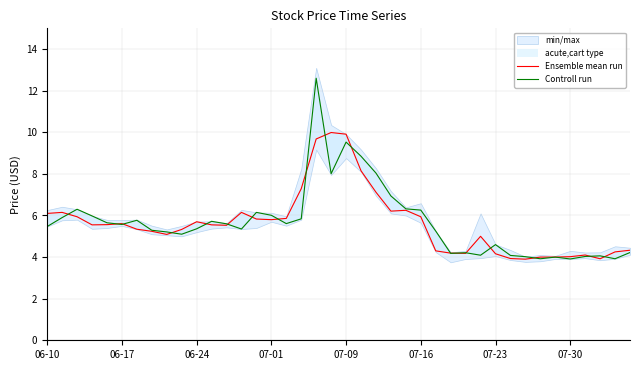

True or false: Controll run has more than 1 points higher than both neighbors.

True